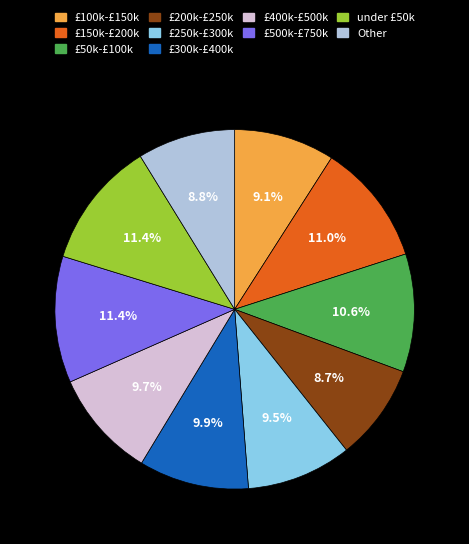

Is there a majority slice in this chart?

No